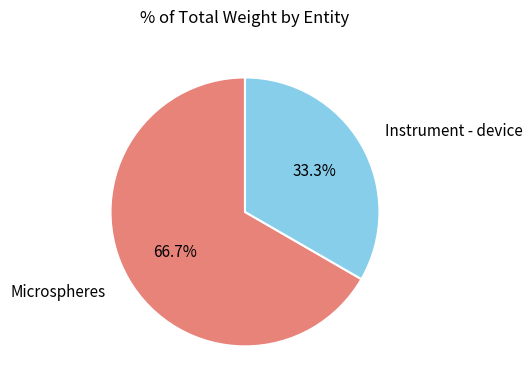

To the nearest percent, what percentage of the pie is Instrument - device?

33%